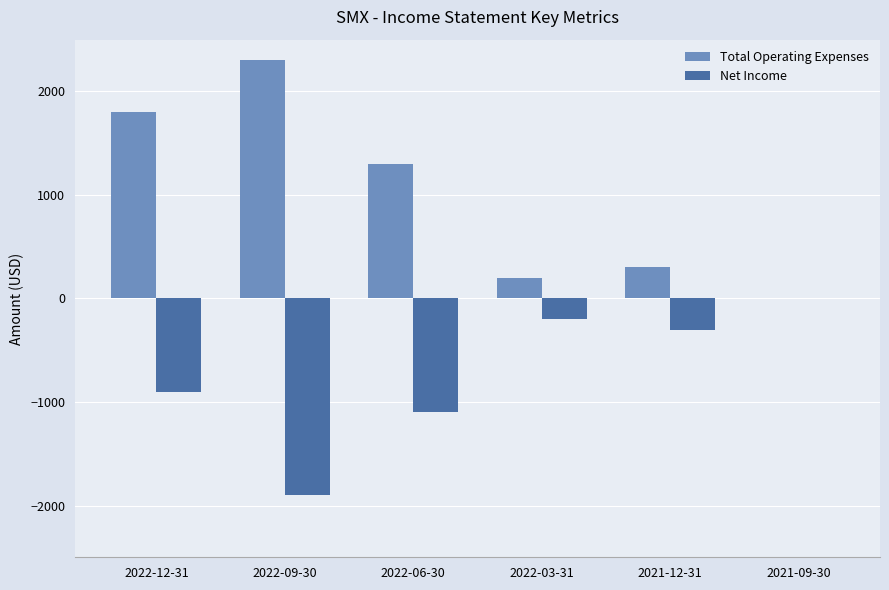

Is the value of Total Operating Expenses at 2022-06-30 greater than the value of Net Income at 2022-09-30?

Yes